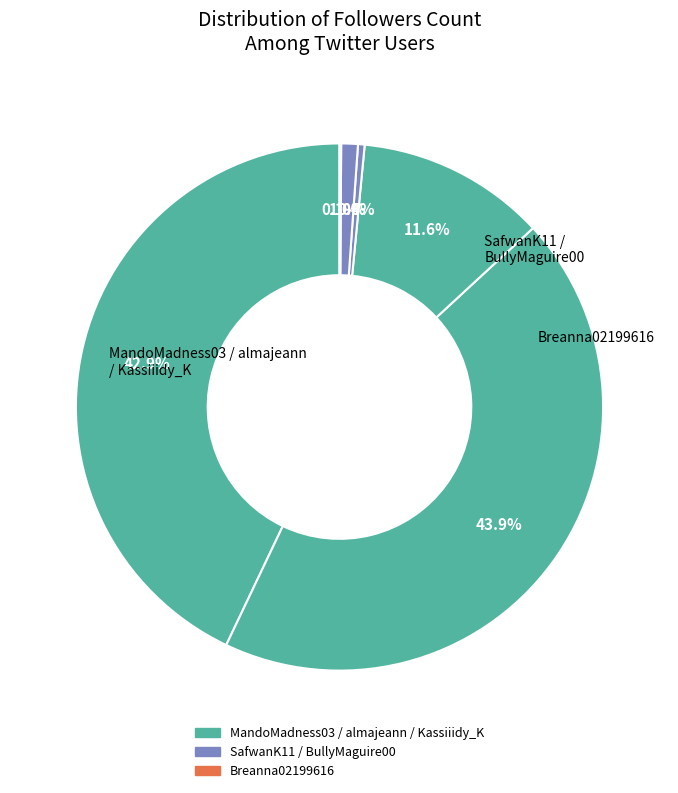

What is the smallest slice in the pie chart?

Breanna02199616